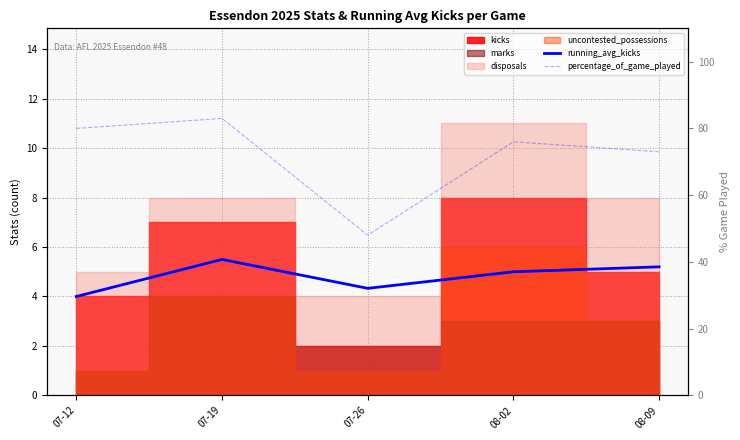

True or false: running_avg_kicks and percentage_of_game_played intersect in this chart.

False